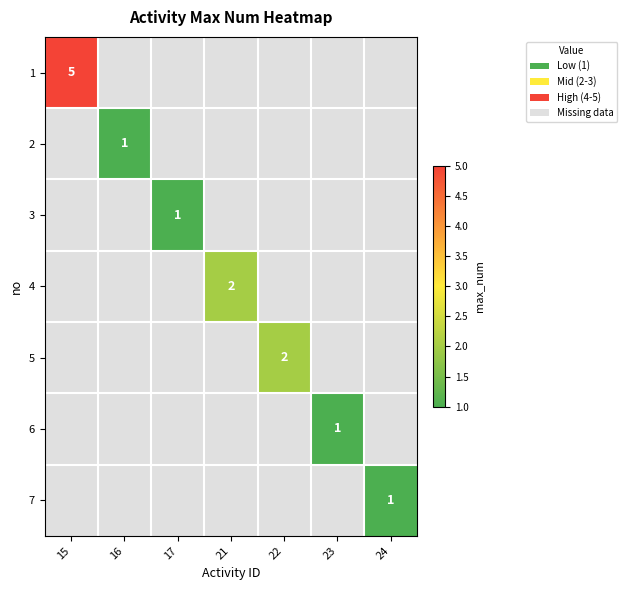

Is it true that 3 equals 2 at 17?

False